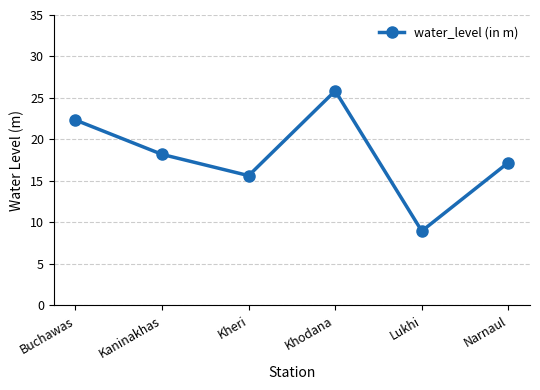

What is the approximate value at Kheri?

15.6